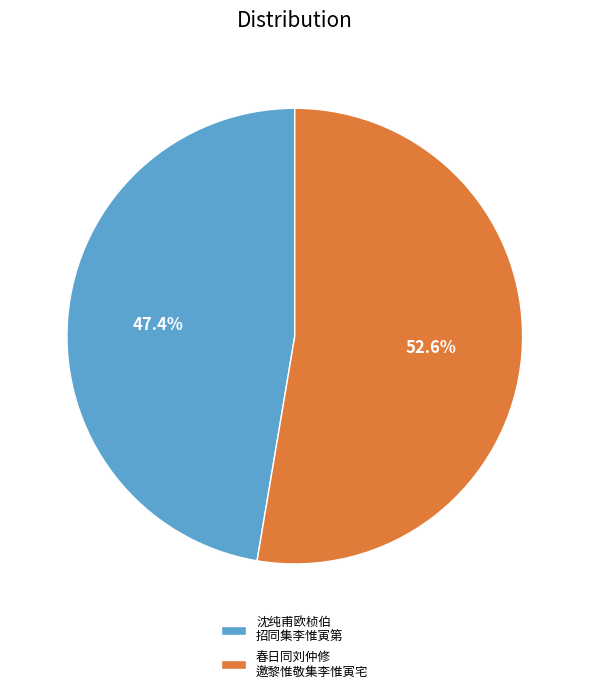

What percentage is NOT represented by 春日同刘仲修 邀黎惟敬集李惟寅宅?

47.4%